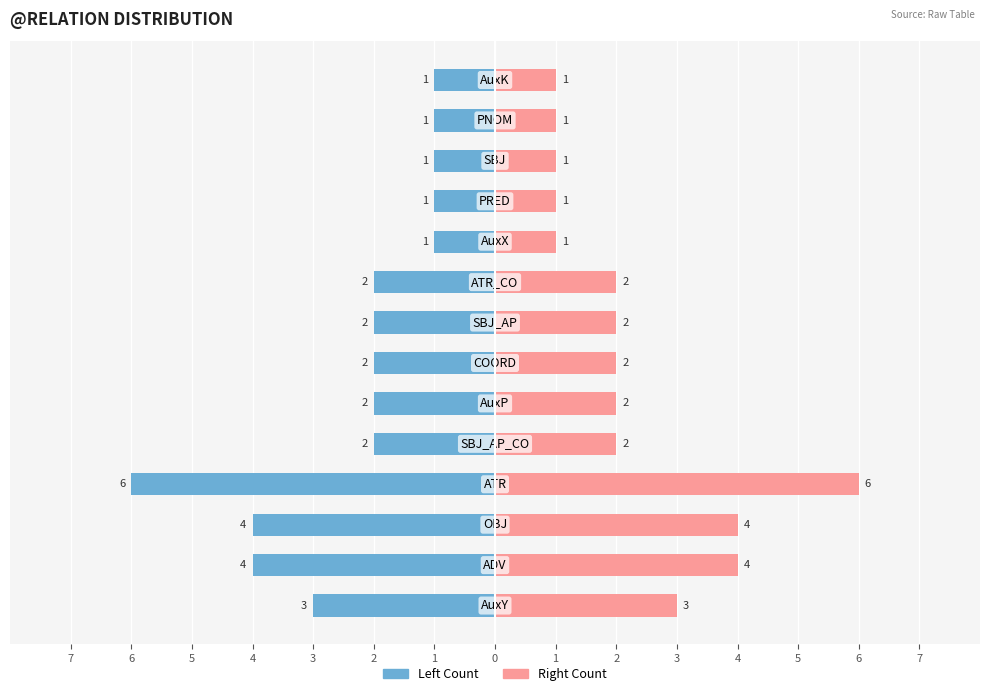

What is the value of the Right Count bar at the 6th from the left?

2